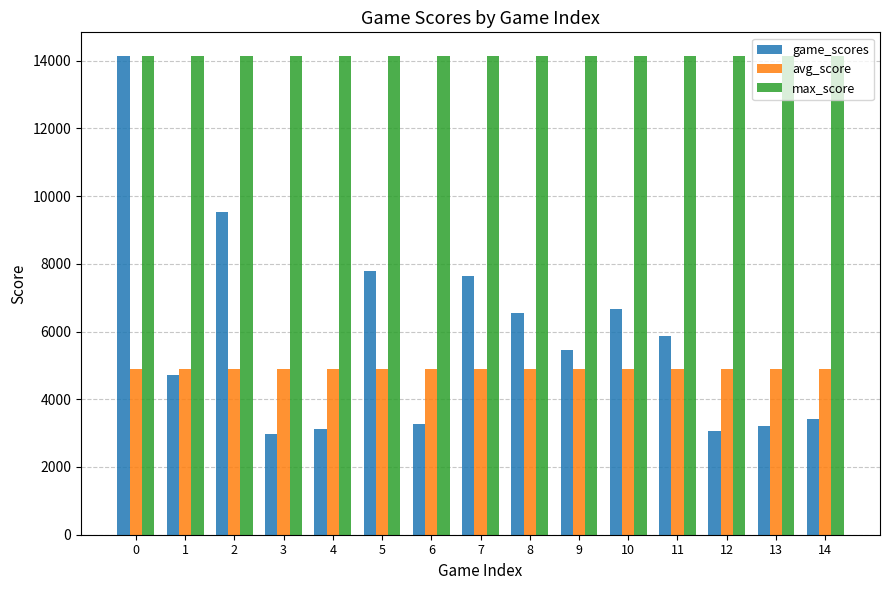

What is the maximum value shown in the chart?

14128.0